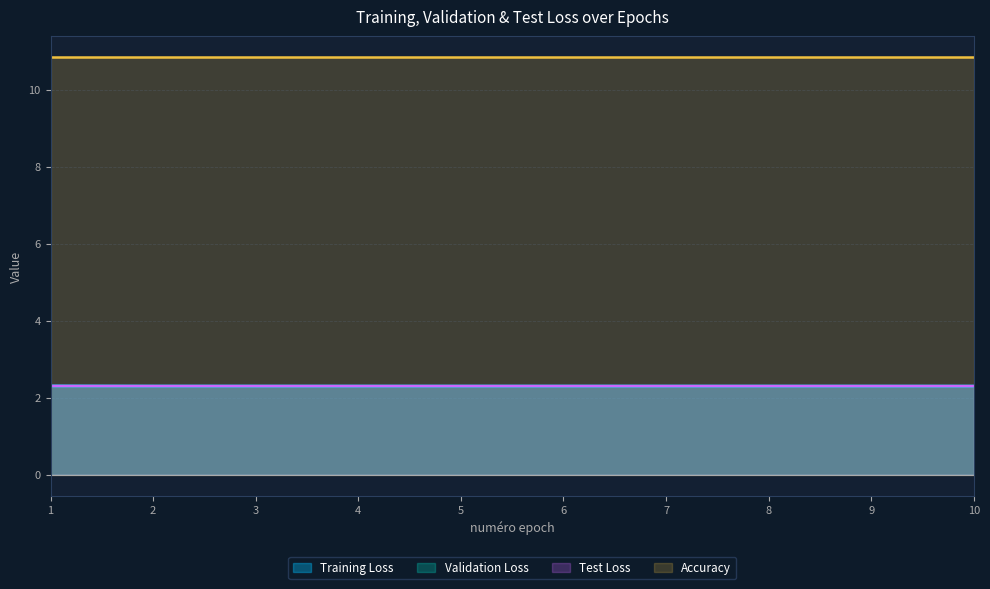

True or false: Validation Loss and Test Loss intersect in this chart.

False